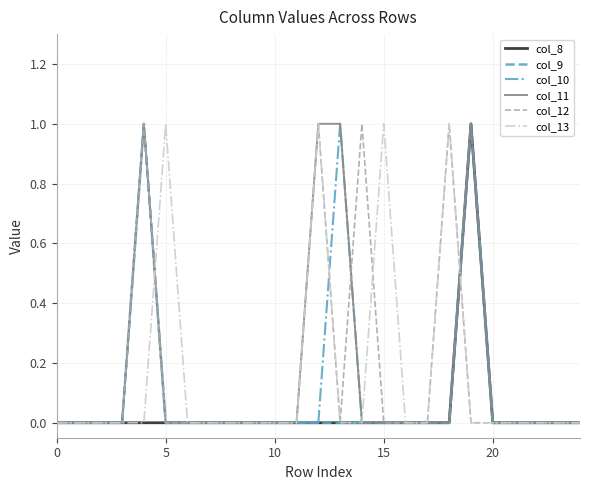

Reading left to right, extract all data points from this chart.

col_8: 0	0	0	0	0	0	0	0	0	0	0	0	0	0	0	0	0	0	0	1	0	0	0	0	0
col_9: 0	0	0	0	1	0	0	0	0	0	0	0	0	0	0	0	0	0	0	1	0	0	0	0	0
col_10: 0	0	0	0	1	0	0	0	0	0	0	0	0	1	0	0	0	0	0	1	0	0	0	0	0
col_11: 0	0	0	0	1	0	0	0	0	0	0	0	1	1	0	0	0	0	0	1	0	0	0	0	0
col_12: 0	0	0	0	1	0	0	0	0	0	0	0	1	0	1	0	0	0	1	0	0	0	0	0	0
col_13: 0	0	0	0	0	1	0	0	0	0	0	0	1	0	0	1	0	0	1	0	0	0	0	0	0